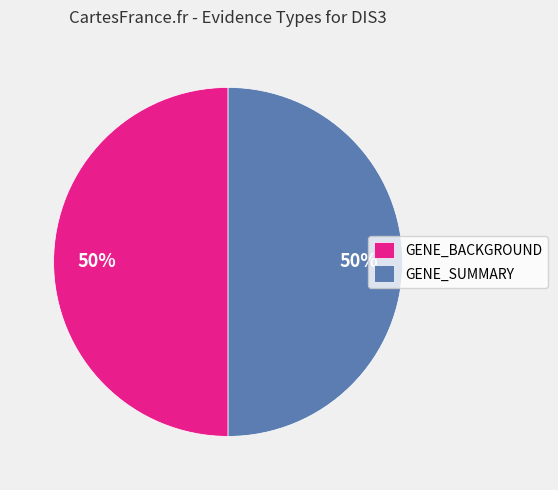

To the nearest percent, what percentage of the pie is GENE_SUMMARY?

50%